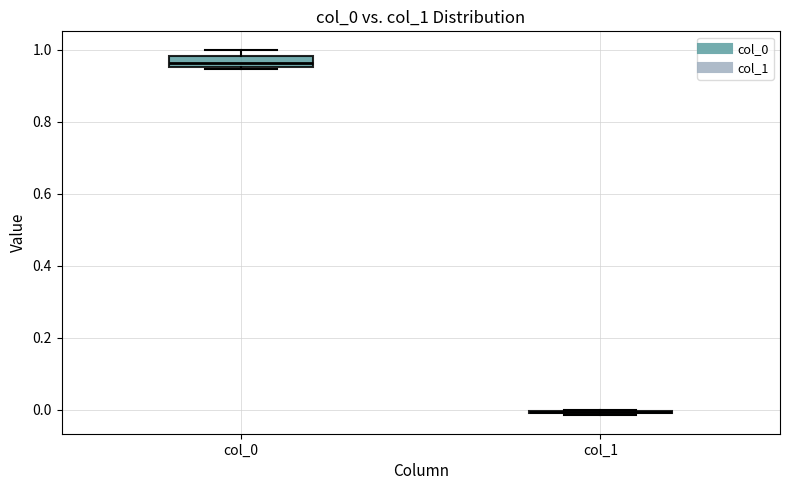

Reading left to right, transcribe this box plot: for each box, give where its median line is, the range the box spans, and where its two whiskers end, as read against the y-axis. The values are not printed on the chart, so give them approximately, as read against the axis.

col_0: median 0.96 (inside the box), box 0.96 to 0.98, whiskers 0.94 to 1.00
col_1: box collapsed to a line at 0.00, whiskers -0.02 to 0.00